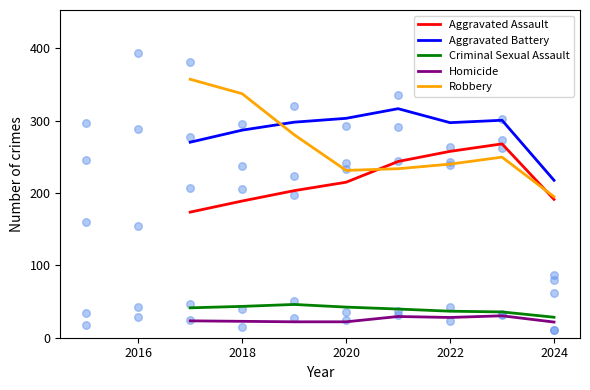

True or false: Criminal Sexual Assault and Robbery intersect in this chart.

False